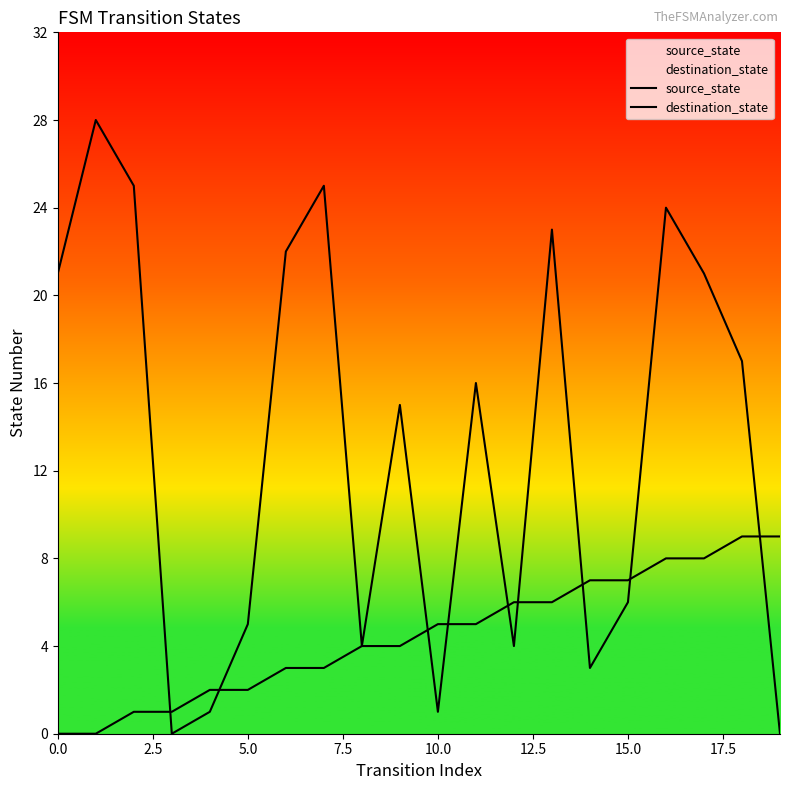

At which category is the sum across all series the highest?

16